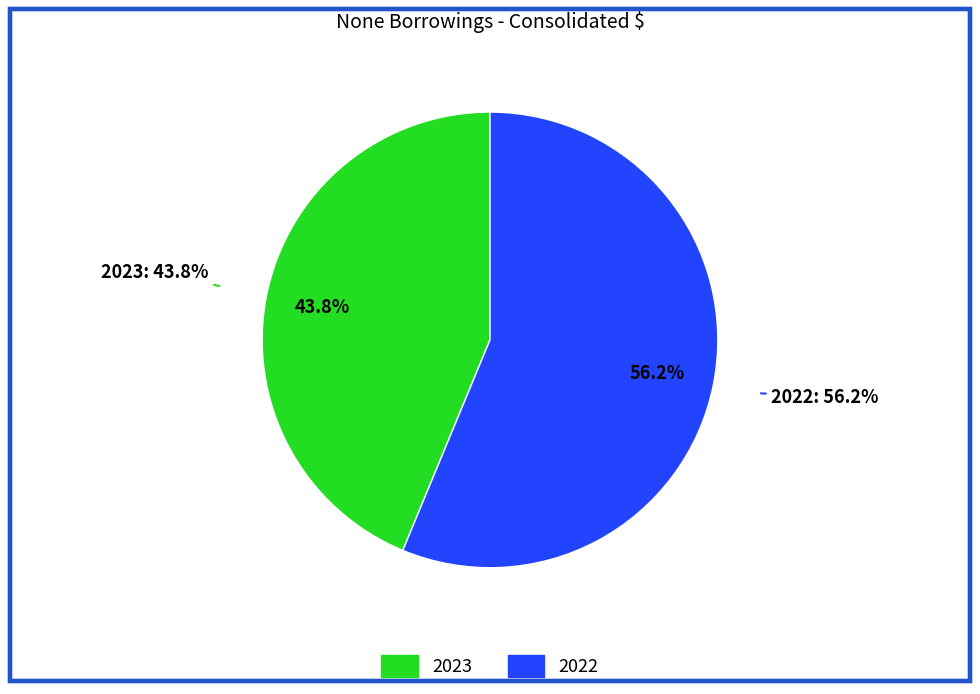

To the nearest percent, what percentage of the pie is 2022?

56%